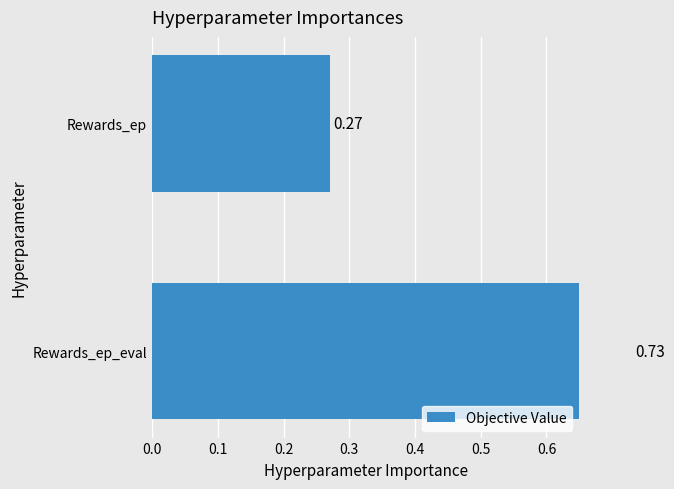

Are the bars grouped side by side (vs. stacked)?

No